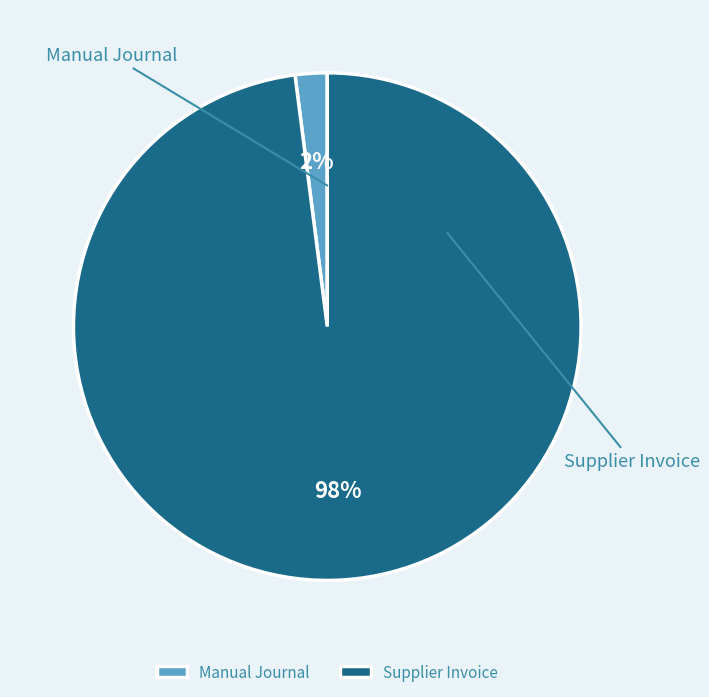

Do Supplier Invoice and Manual Journal together represent more than half of the pie?

Yes